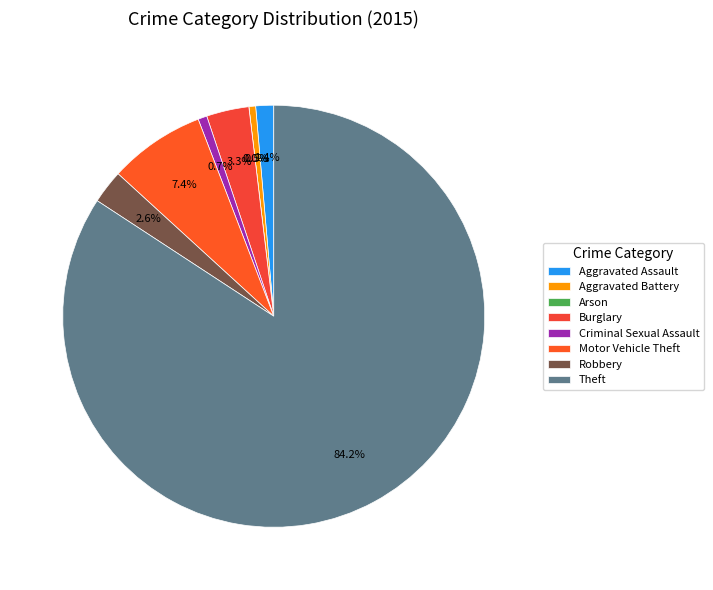

What percentage do Aggravated Assault and Aggravated Battery together represent?

1.9%